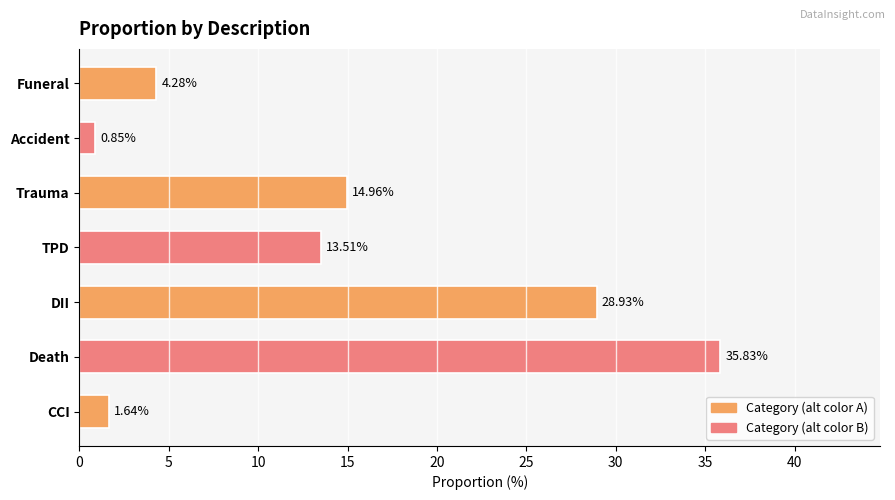

What is the ratio of the value at Death to the value at Funeral?

8.4